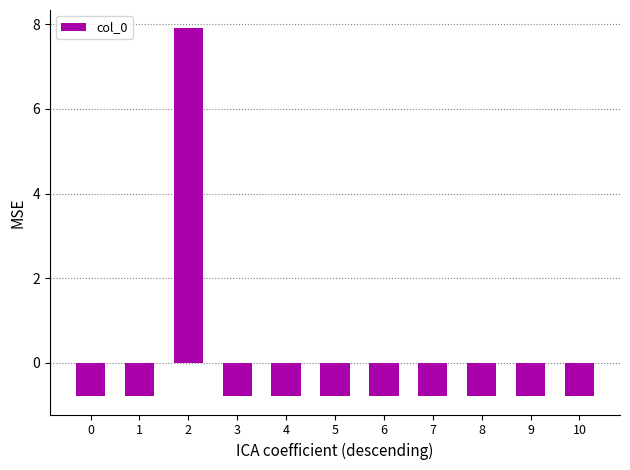

The chart shows a value of 10.4 at 2. True or false?

False